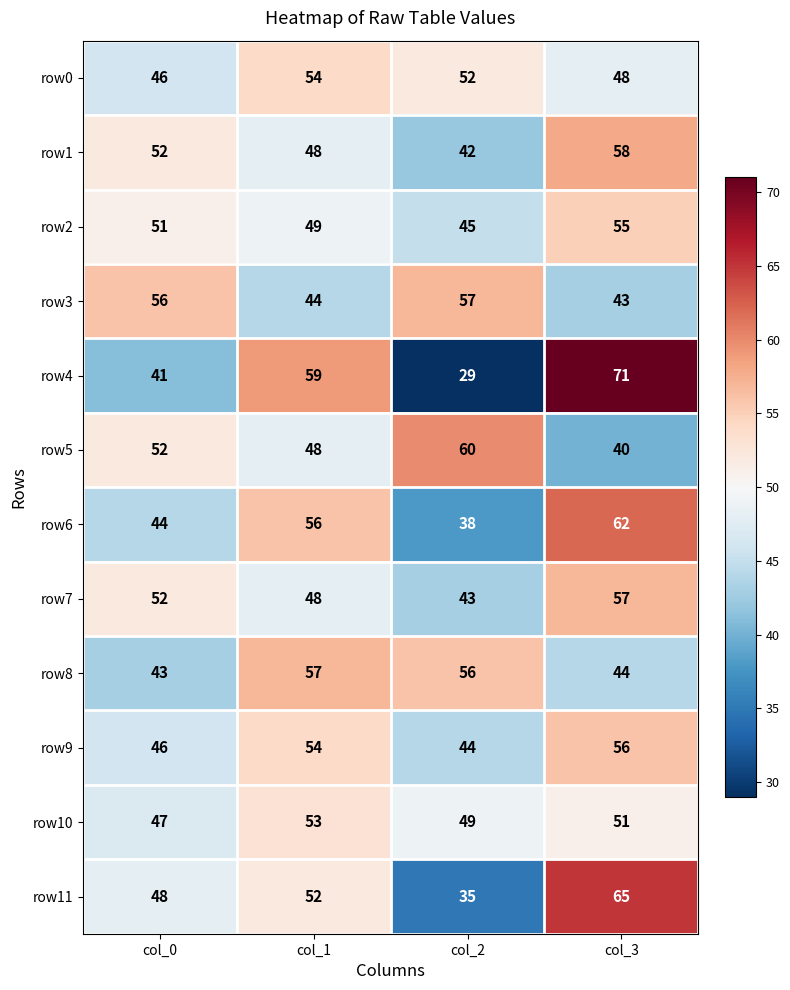

What is the difference between the highest and lowest values at col_1?

15